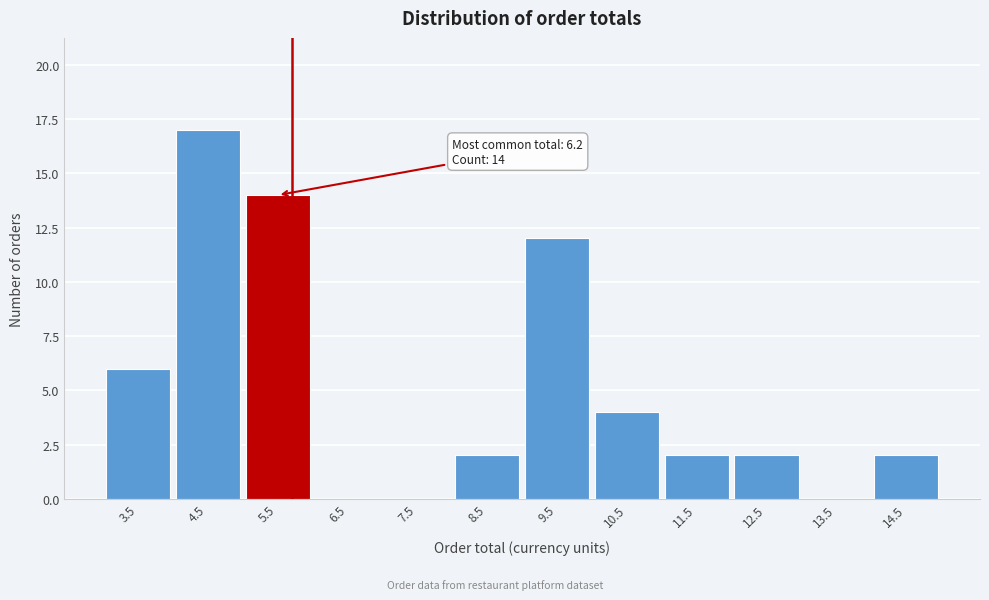

Reading left to right, extract all data points from this chart.

3.5=6	4.5=17	5.5=14	6.5=0	7.5=0	8.5=2	9.5=12	10.5=4	11.5=2	12.5=2	13.5=0	14.5=2